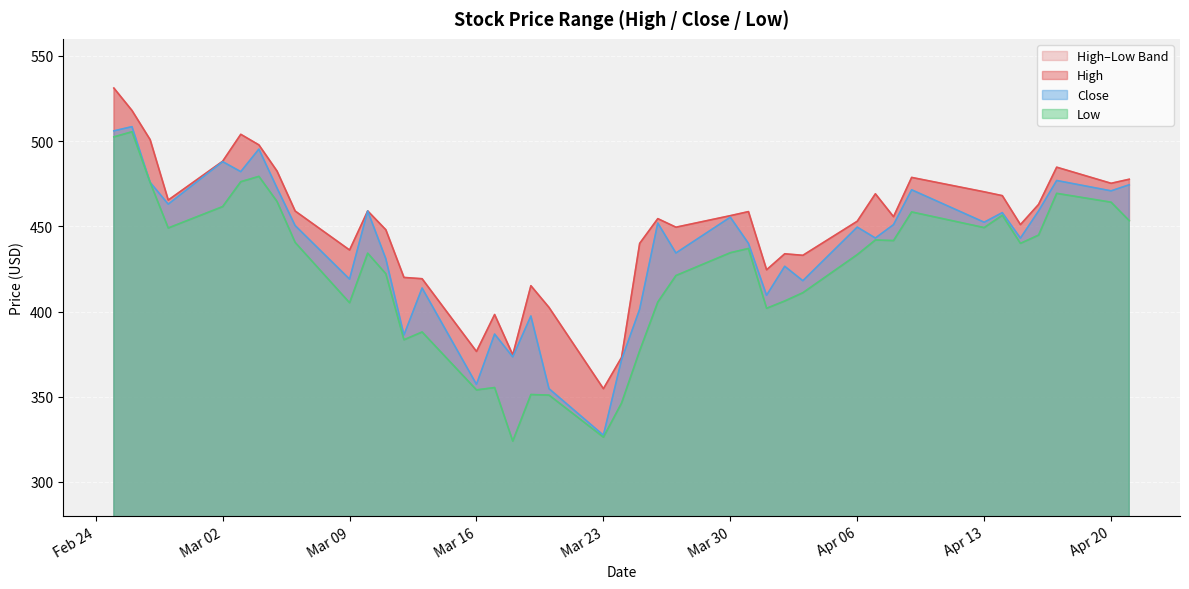

Is it true that Close equals 419.0 at Mar 09?

True